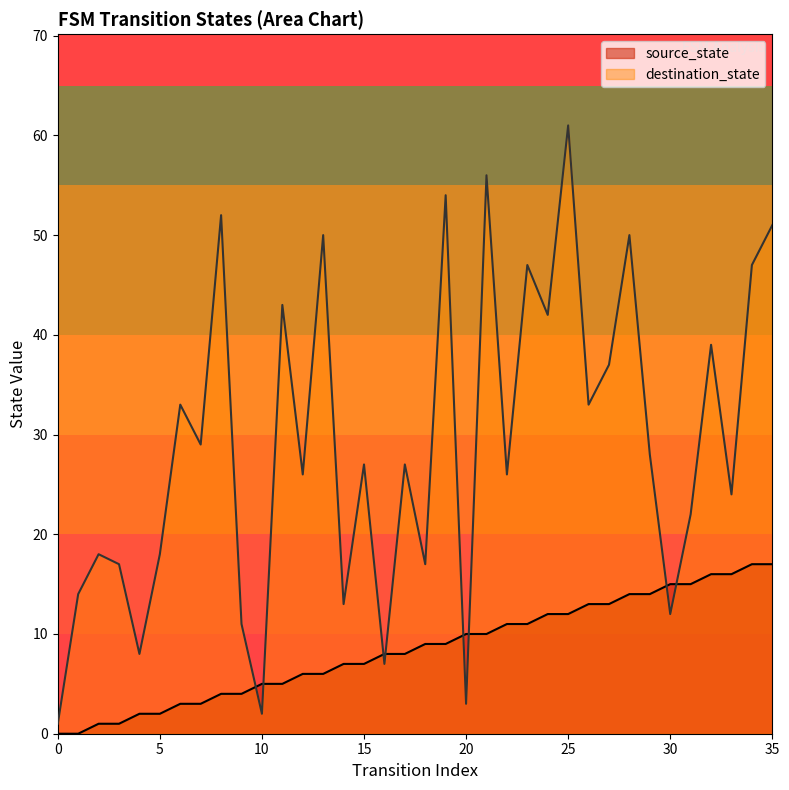

List the series in order of their overall mean, lowest first.

source_state, destination_state